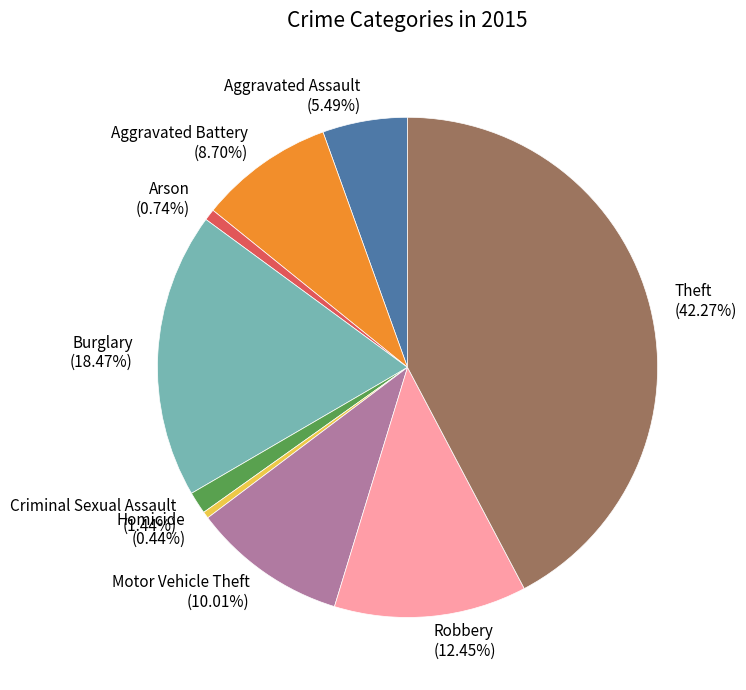

What is the total percentage of Aggravated Battery and Motor Vehicle Theft?

18.7%